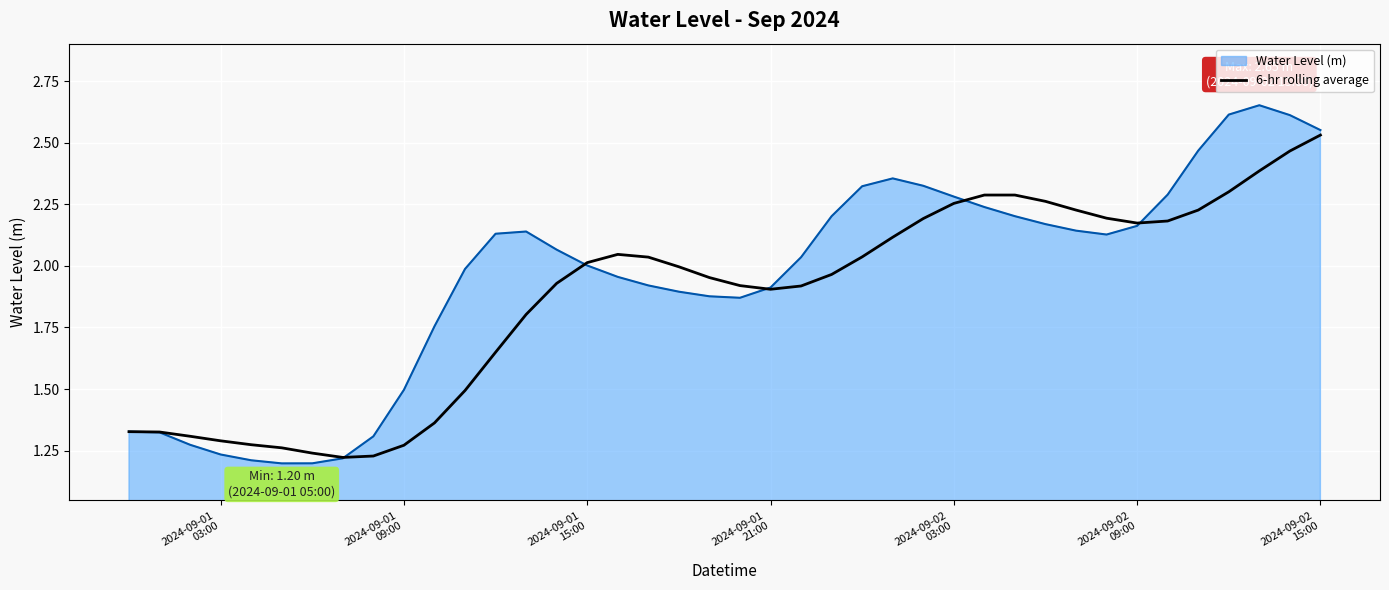

List the series in order of their overall mean, lowest first.

6-hr rolling average, Water Level (m)